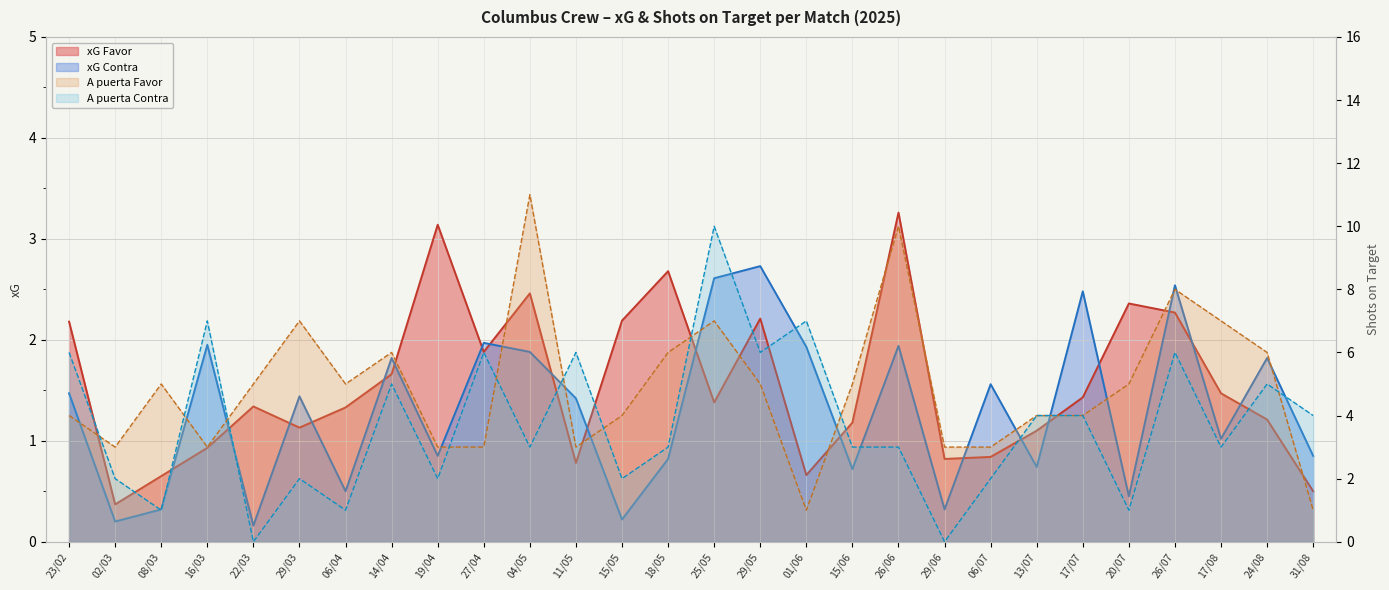

After their last crossing, which series has the higher values: xG Contra or xG Favor?

xG Contra